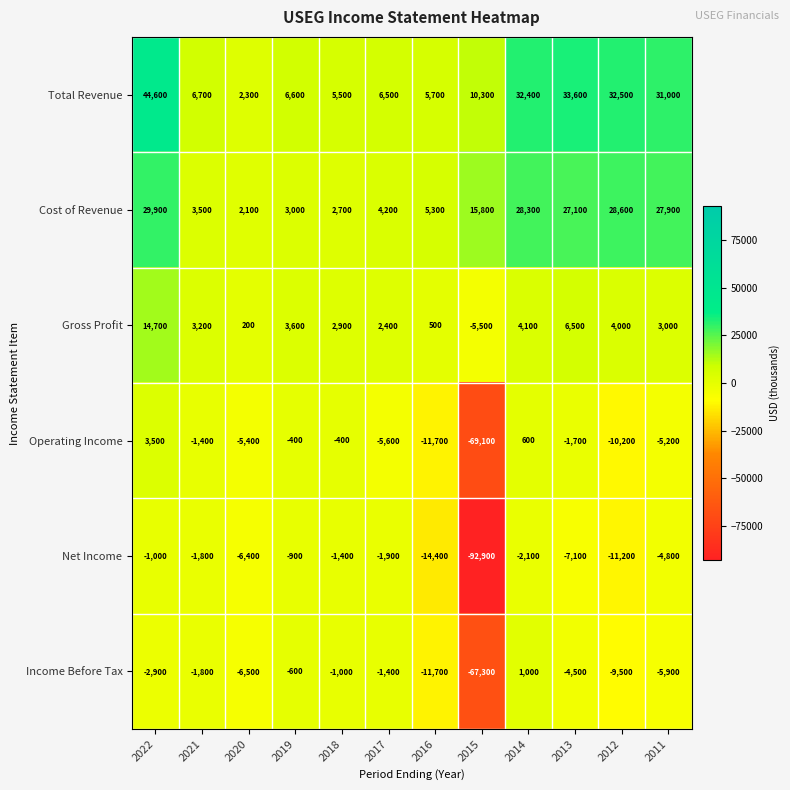

What is the difference between the maximum and second lowest values in the Net Income series?

13500